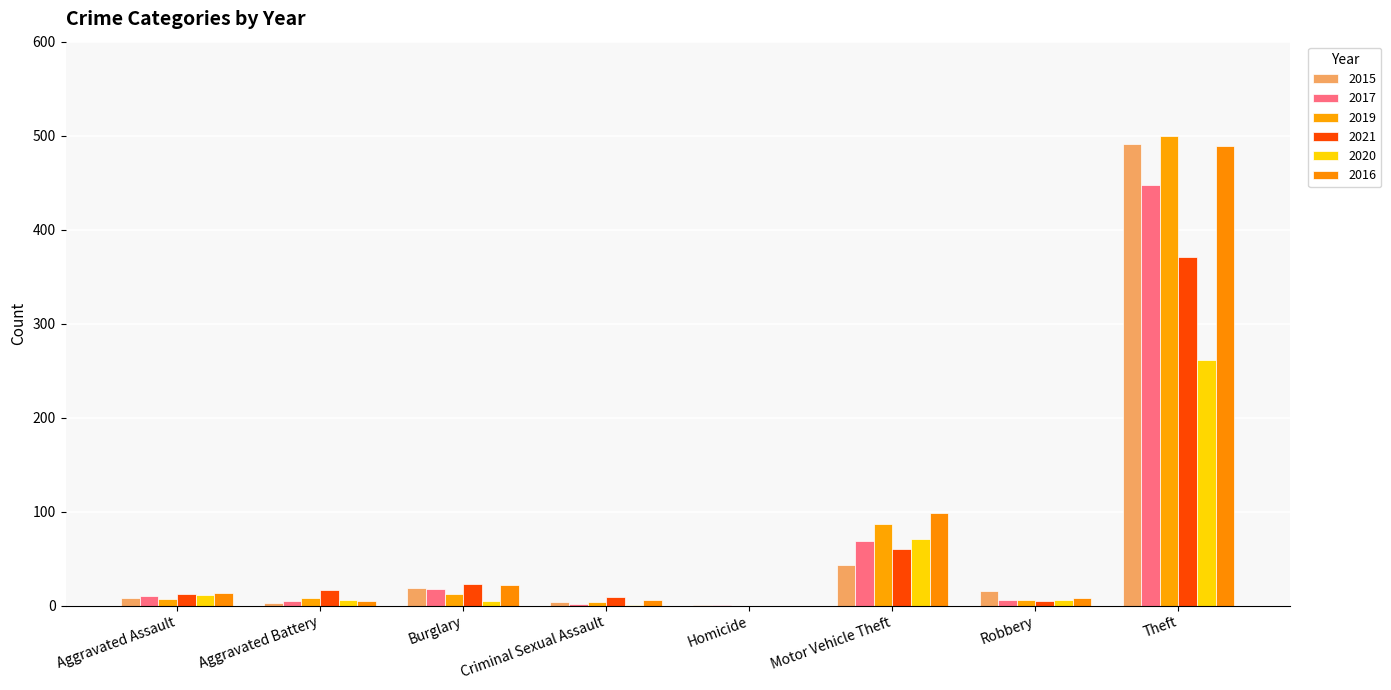

Are the bars horizontal?

No